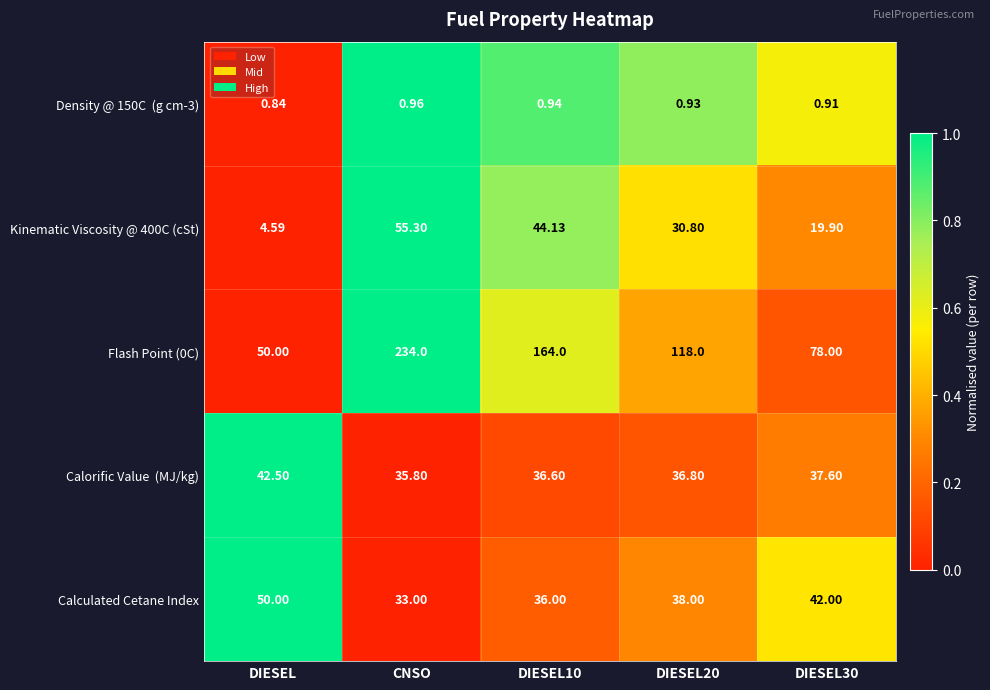

Where does the Flash Point (0C) series first go above 118?

CNSO